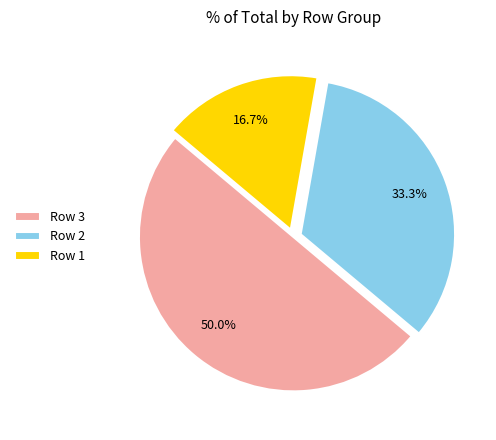

Rank the categories by value from lowest to highest.

Row 1, Row 2, Row 3